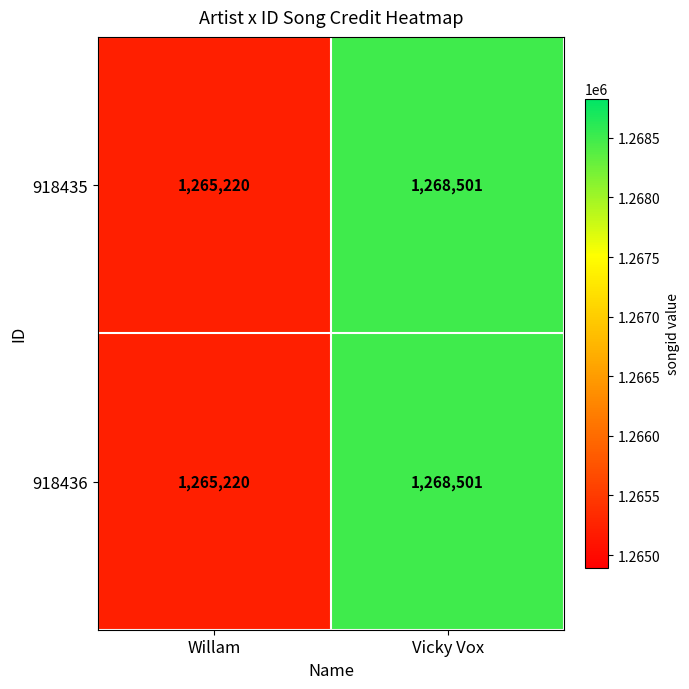

Read the 918436 value at Vicky Vox, to the nearest 100.

1268500